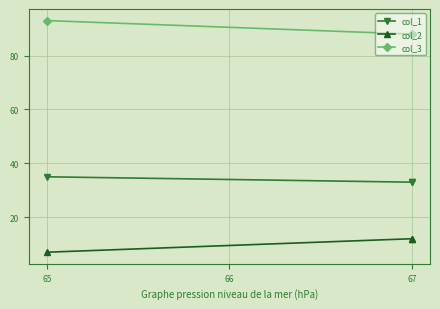

Does the chart display data point markers on the line(s)?

Yes